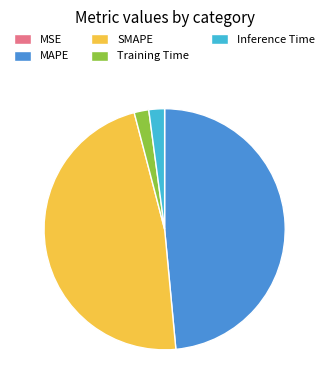

What is the largest slice in the pie chart?

MAPE